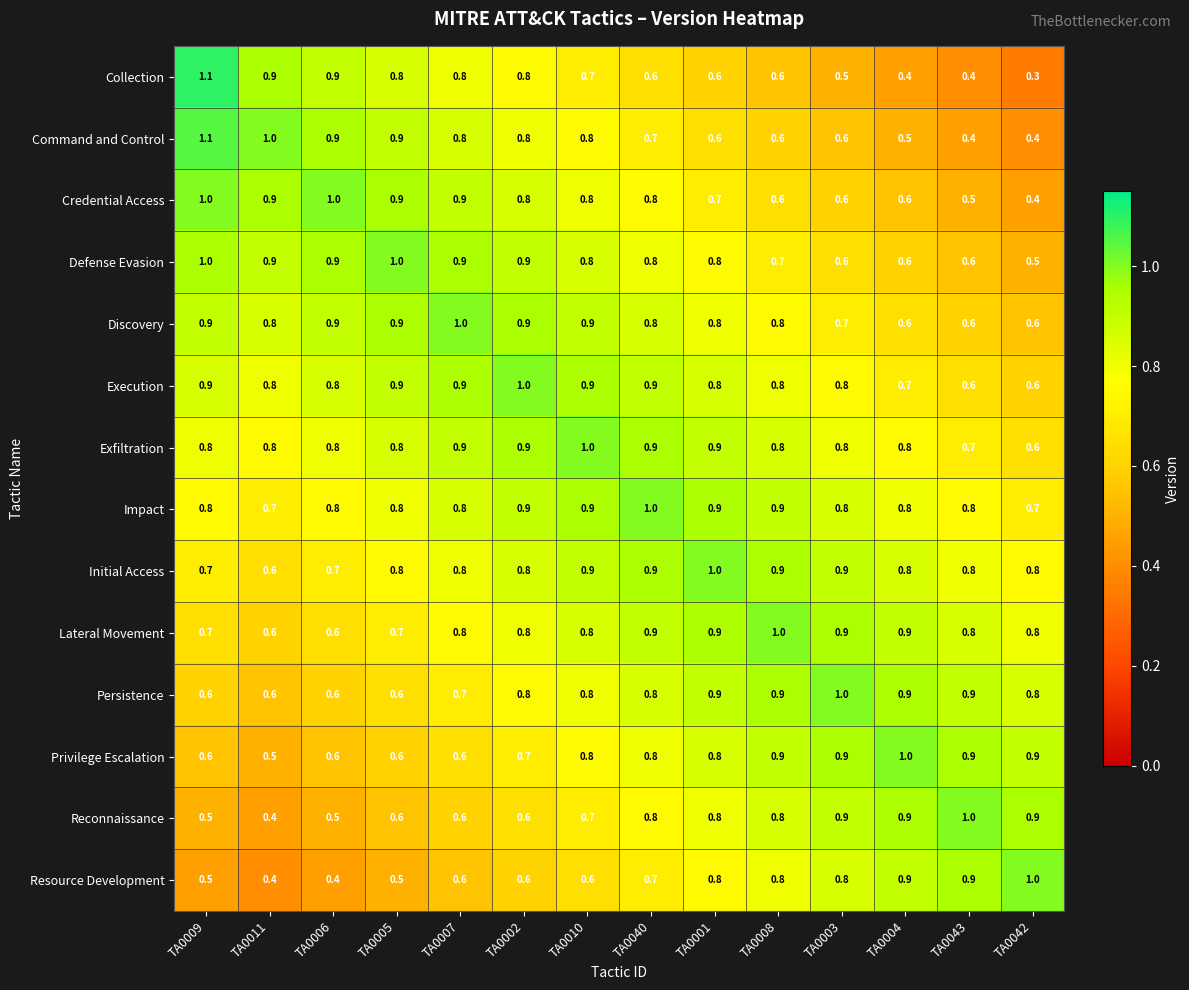

What is the total value across all series at TA0008?

11.1